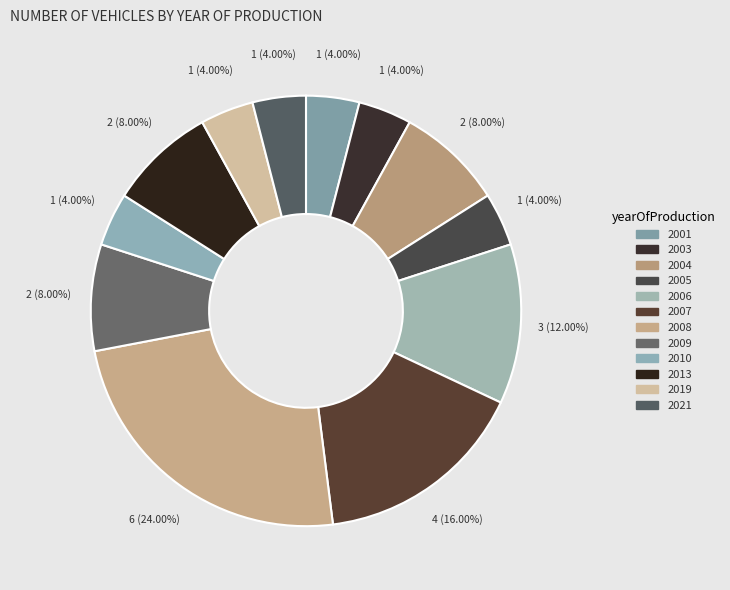

Does 2001 account for over 50% of the chart?

No